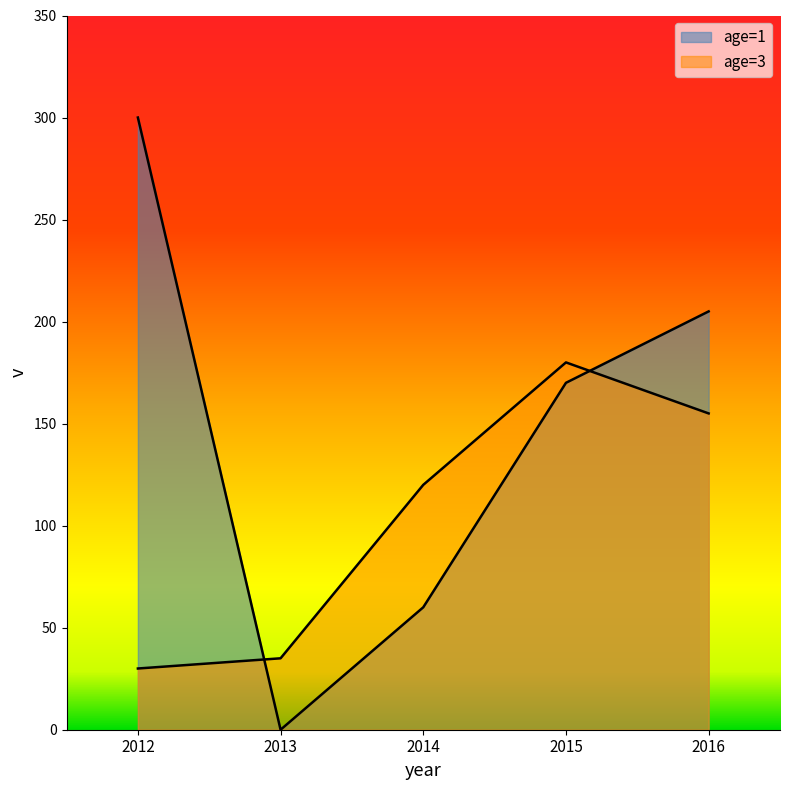

Reading right to left, what are all the values shown in this chart?

age=1: 2016=205	2015=170	2014=60	2013=0	2012=300
age=3: 2016=155	2015=180	2014=120	2013=35	2012=30